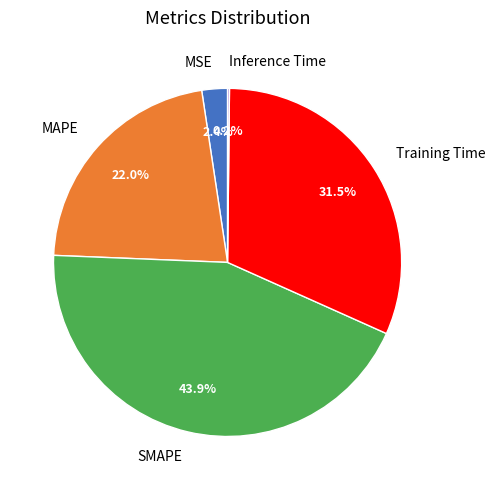

Does SMAPE account for over 50% of the chart?

No